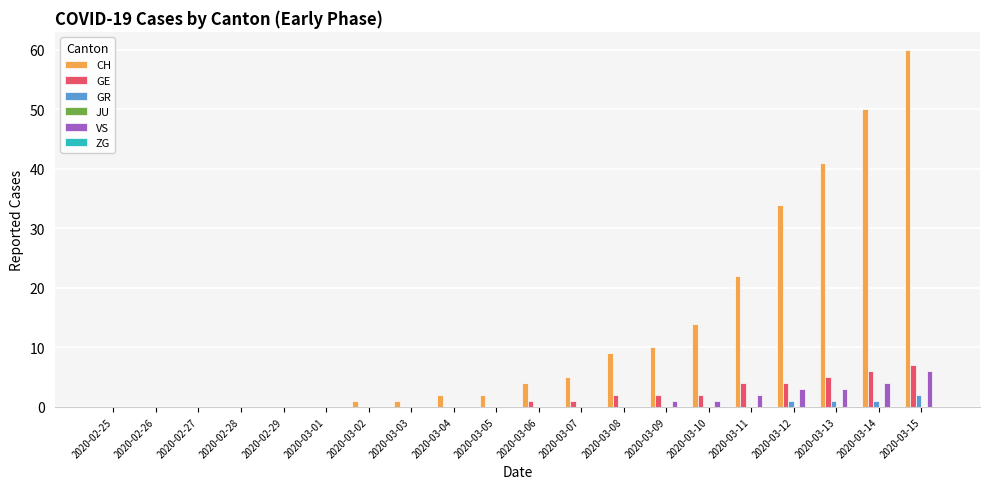

What is the sum of all GE values?

34